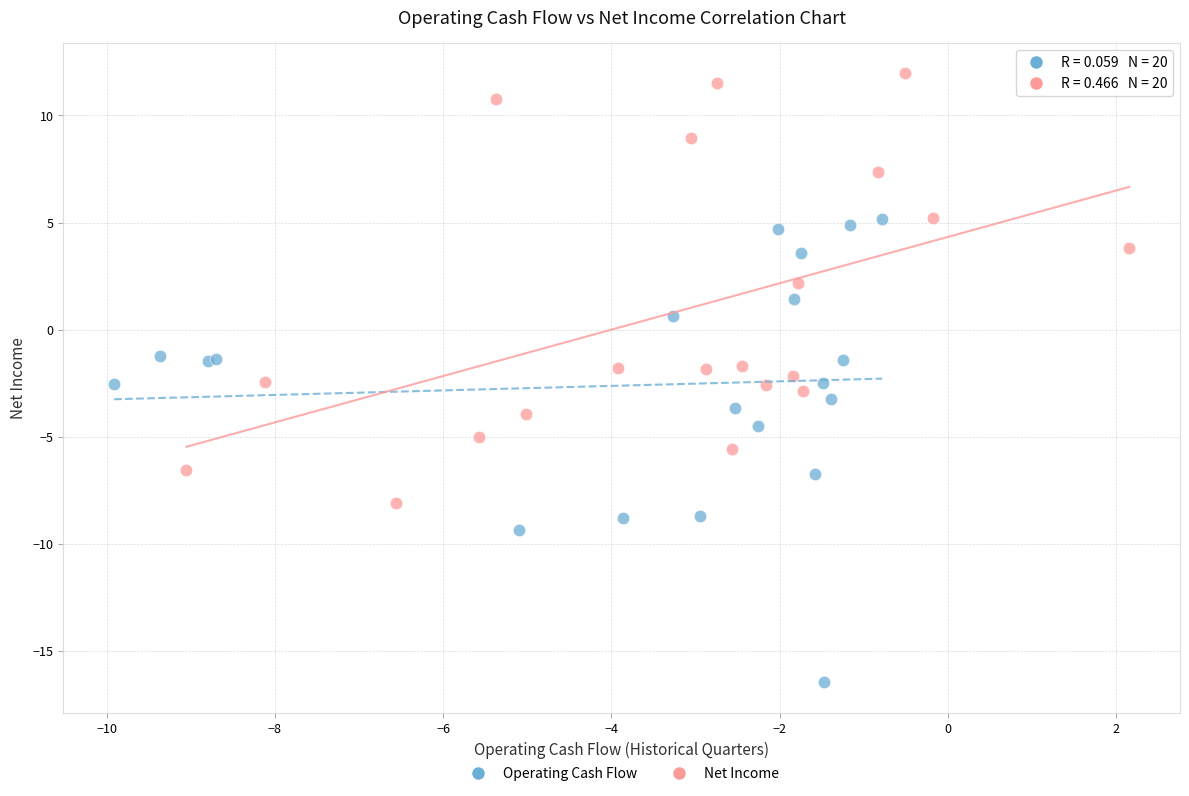

What are all the series names shown in the legend?

Operating Cash Flow, Net Income